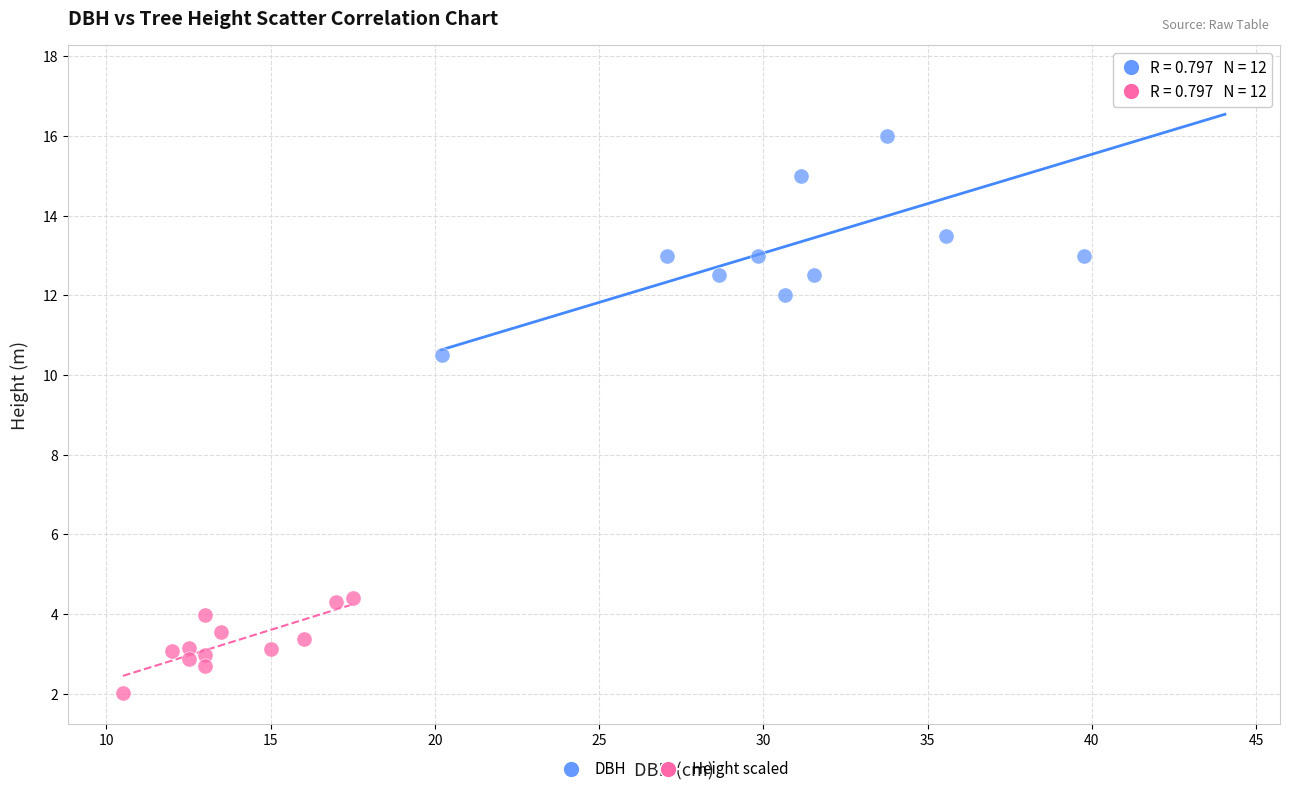

Which series reaches the maximum Y coordinate?

DBH